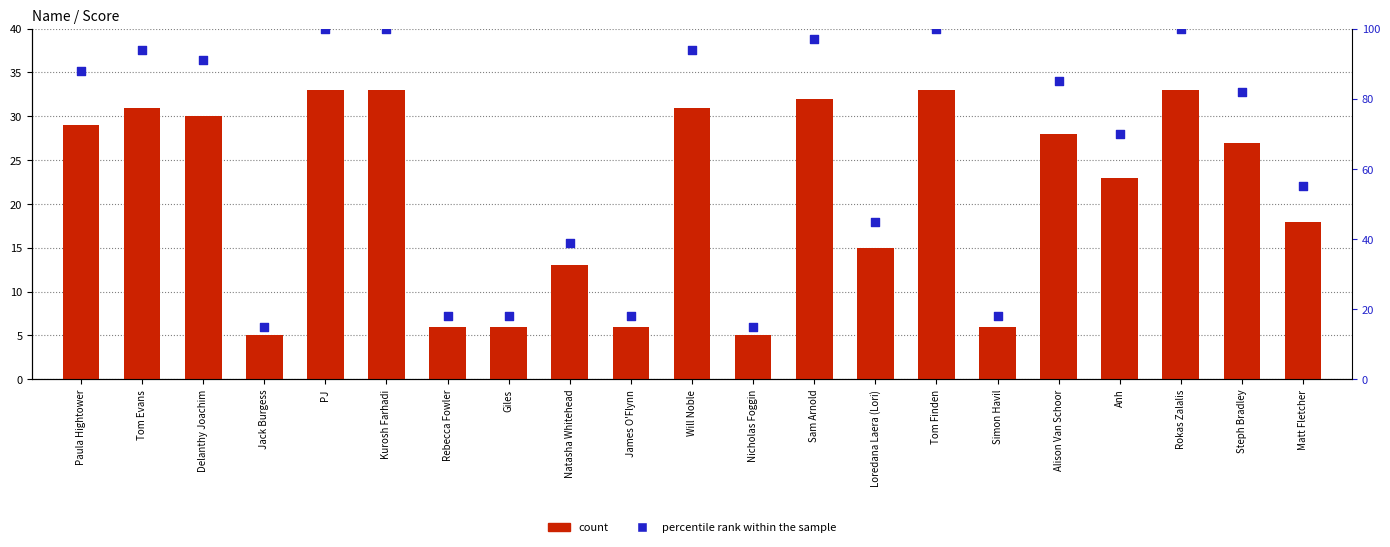

What are all the series names shown in the legend?

count, percentile rank within the sample